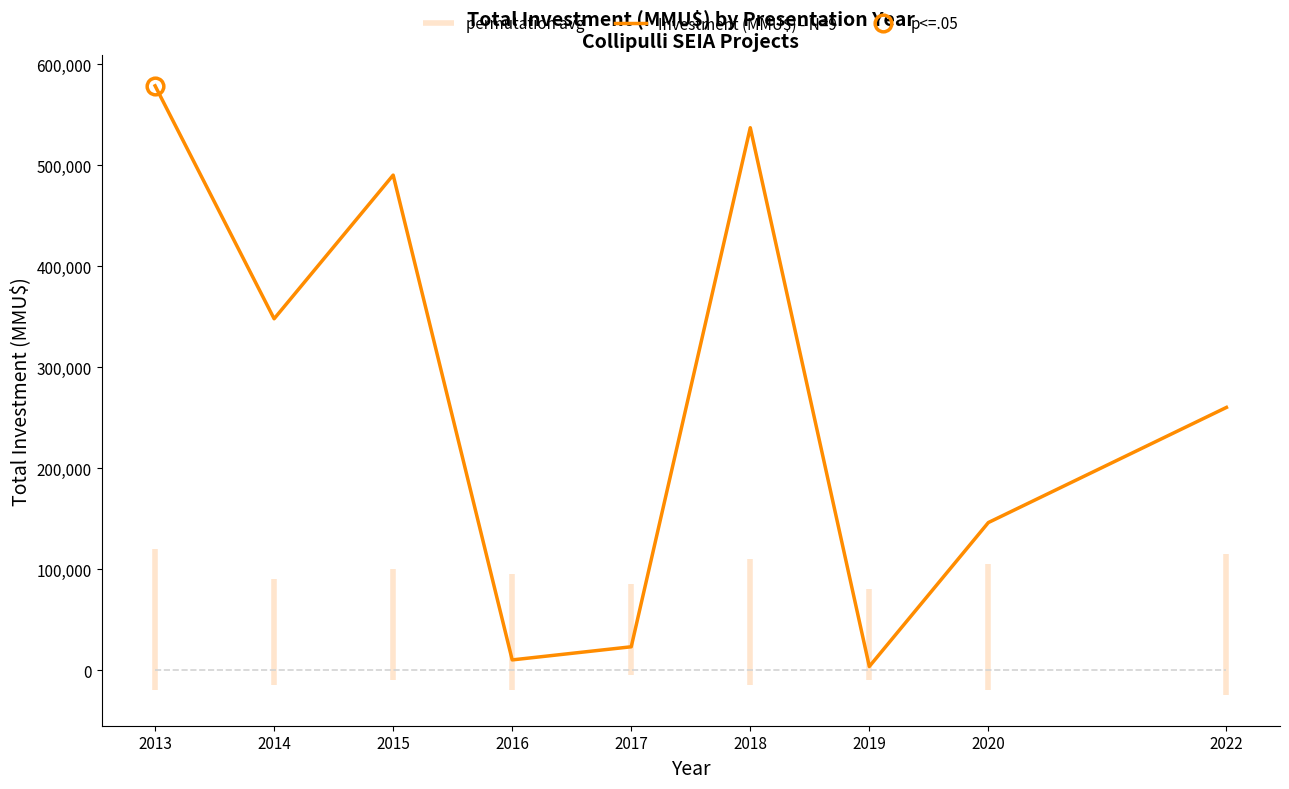

What is the smallest value displayed?

3500